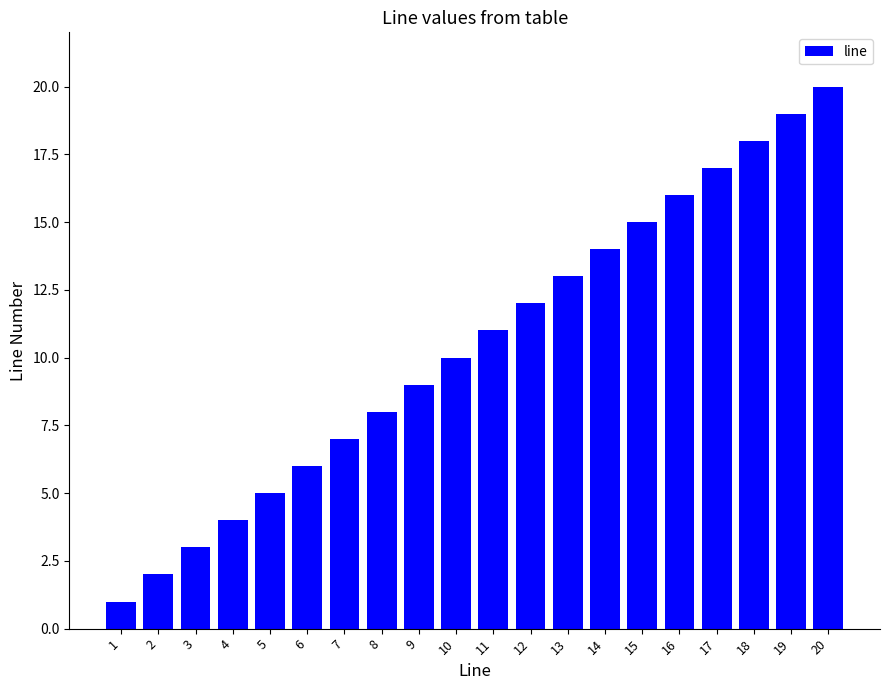

What is the difference between the values at 18 and 10?

8